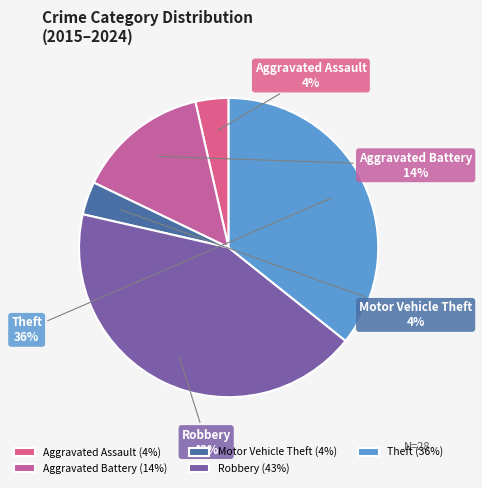

Is it true that Theft is 36% of the pie?

True